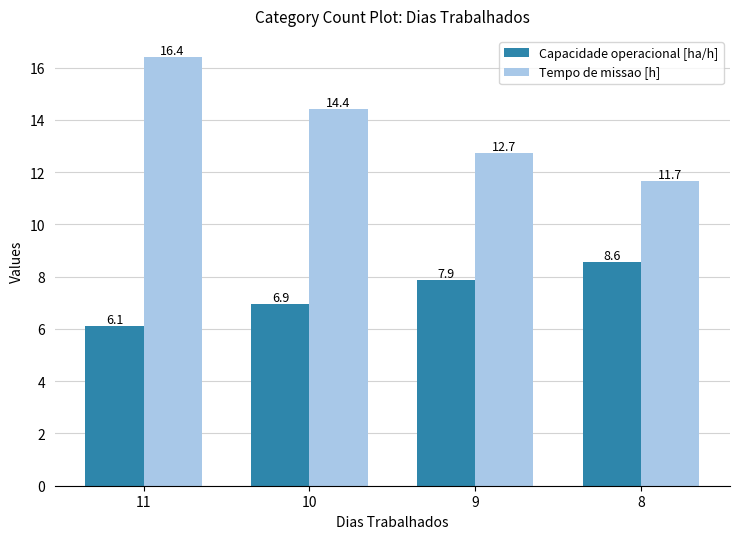

What is the approximate value of Capacidade operacional [ha/h] at 10?

6.9